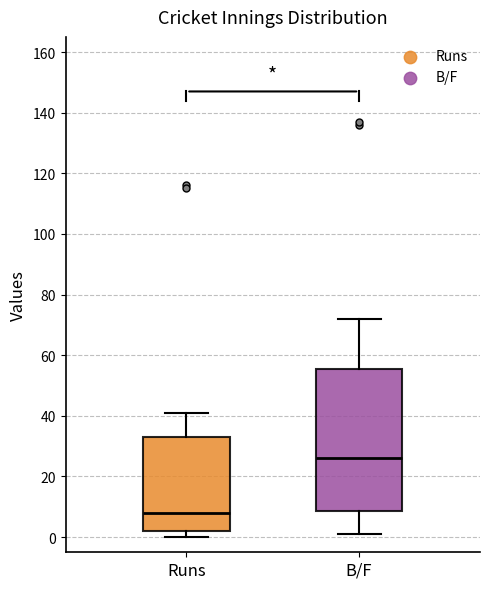

Reading left to right, read every box against the y-axis: the position of its median line, the range the box covers, and the ends of its whiskers. The values are not printed on the chart, so give them approximately, as read against the axis.

Runs: median 8, box 2 to 34, whiskers 0 to 42
B/F: median 26, box 8 to 56, whiskers 2 to 72